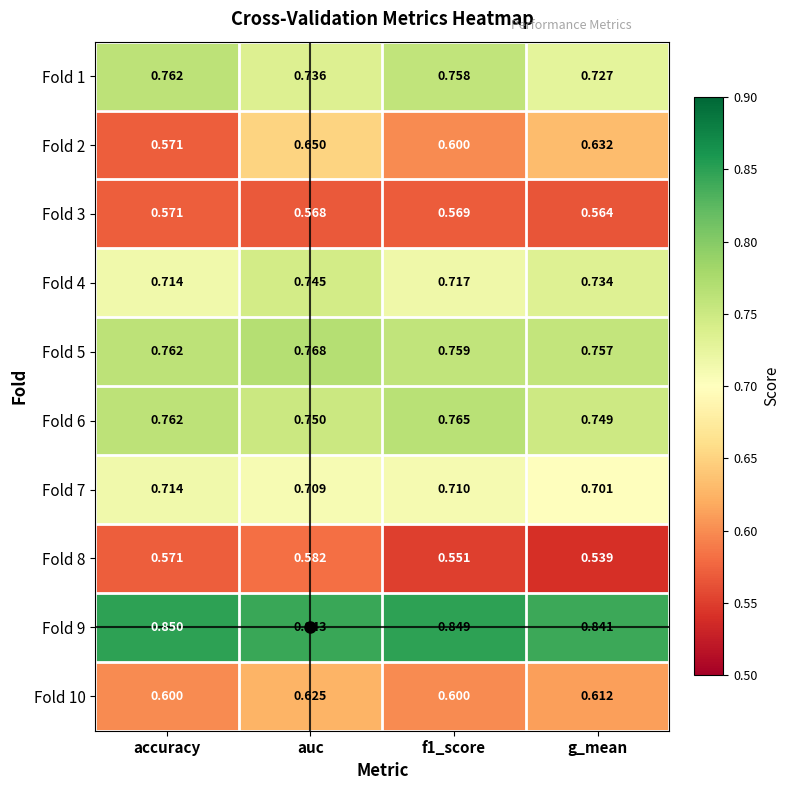

At which category is the sum across all series the highest?

auc